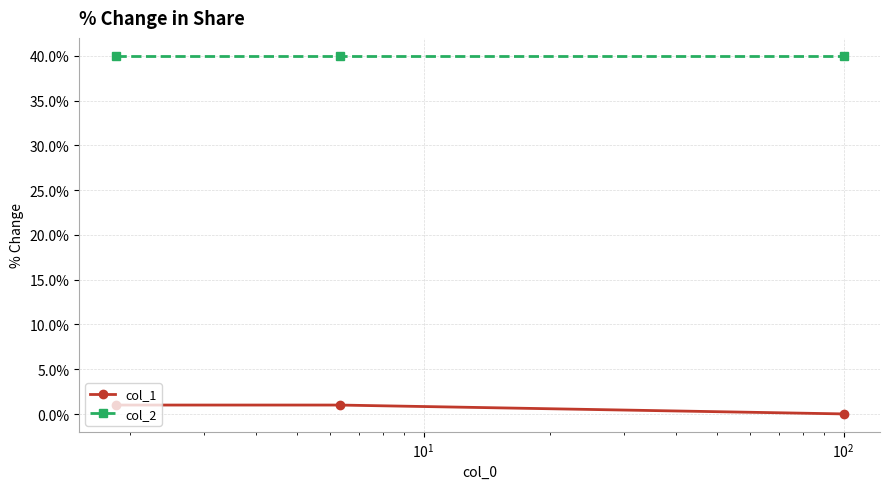

What are all the series names shown in the legend?

col_1, col_2